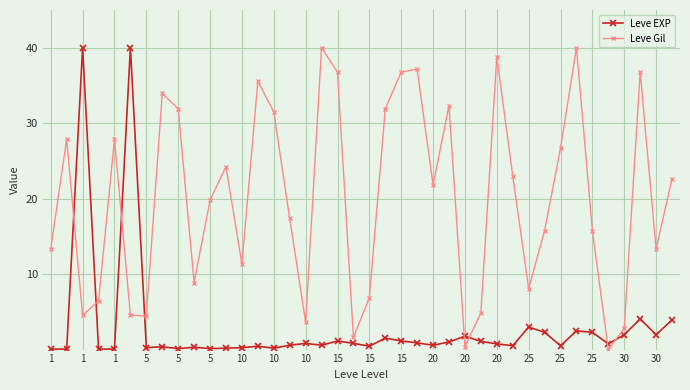

What is the highest value of the Leve EXP series?

40.0